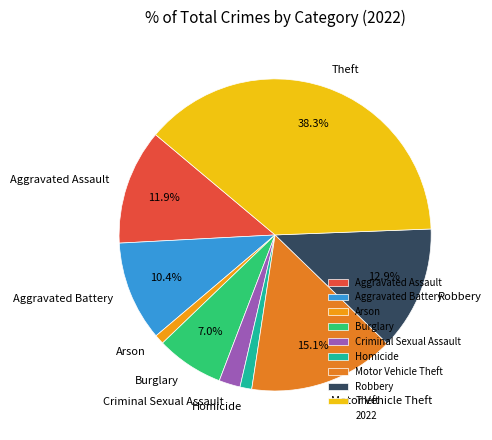

To the nearest percent, what is the difference between the largest and smallest slice percentages?

37%